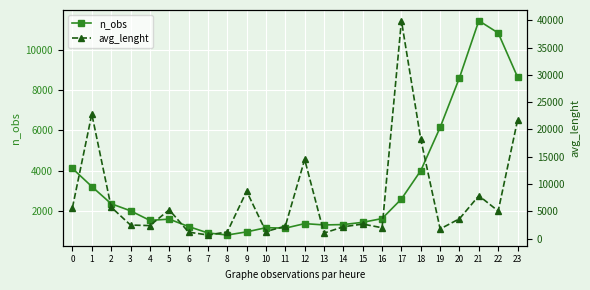

At which category does avg_lenght reach its first local valley?

4